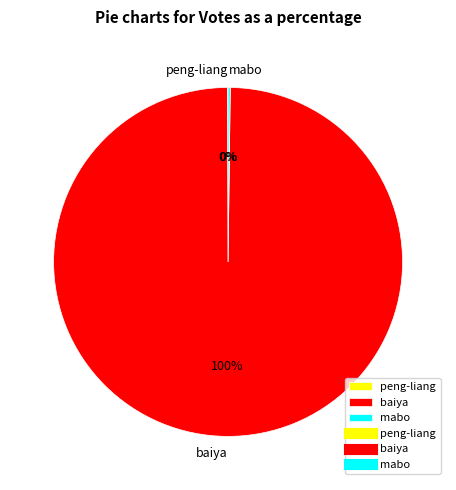

Which slice represents more than half of the pie?

baiya